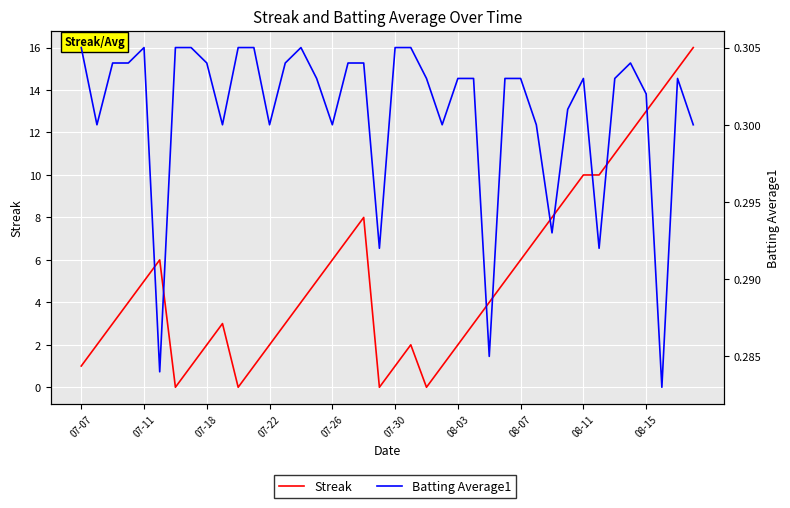

How many categories are shown in the chart?

40